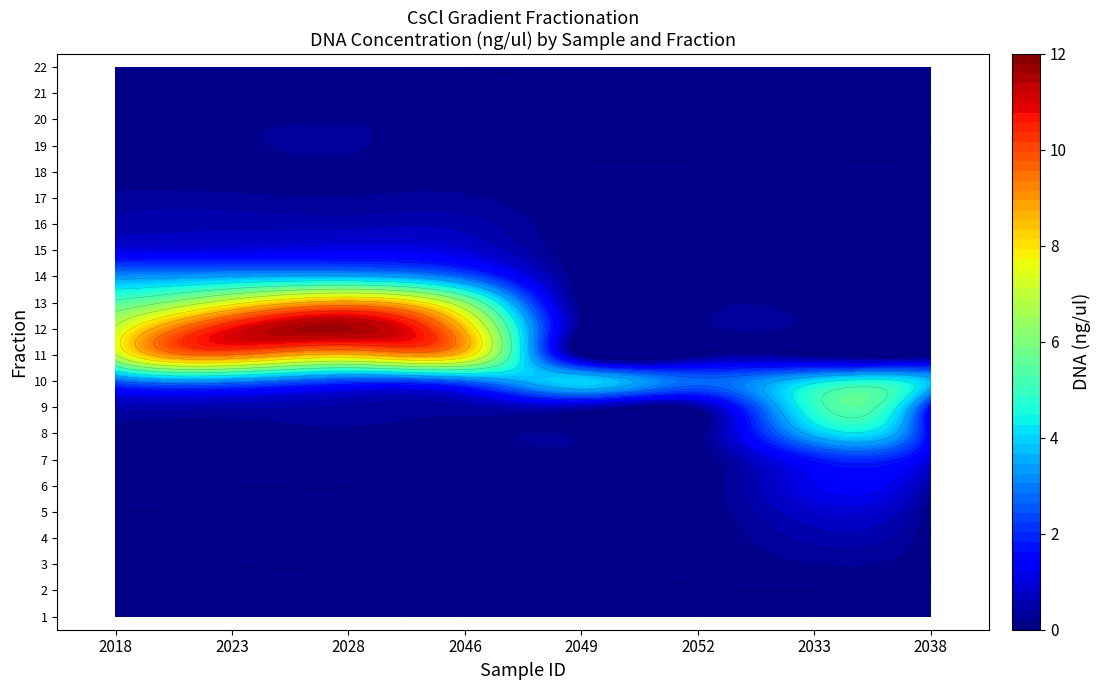

Rank the series at 7 from lowest to highest value.

2052, 2023, 2046, 2049, 2018, 2028, 2038, 2033